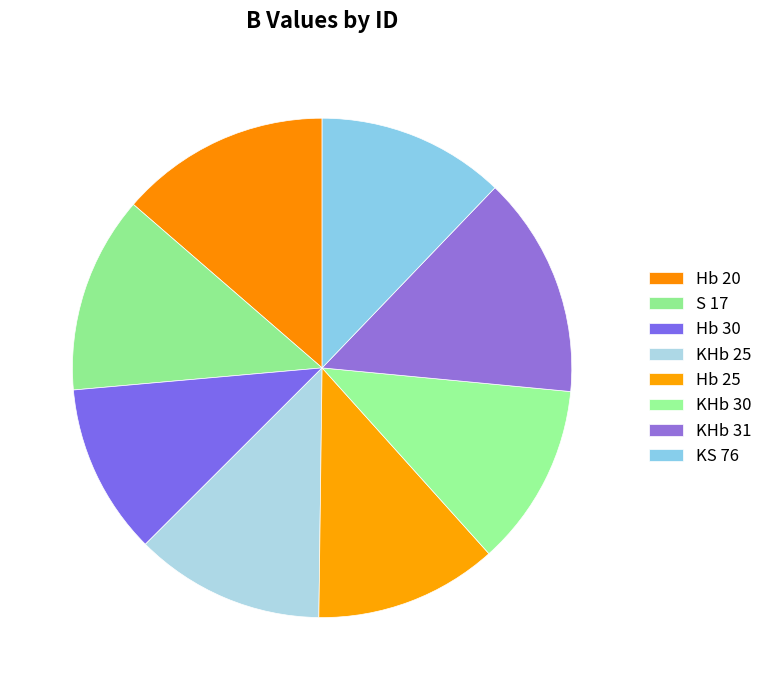

To the nearest percent, what percentage of the pie is KHb 25?

12%